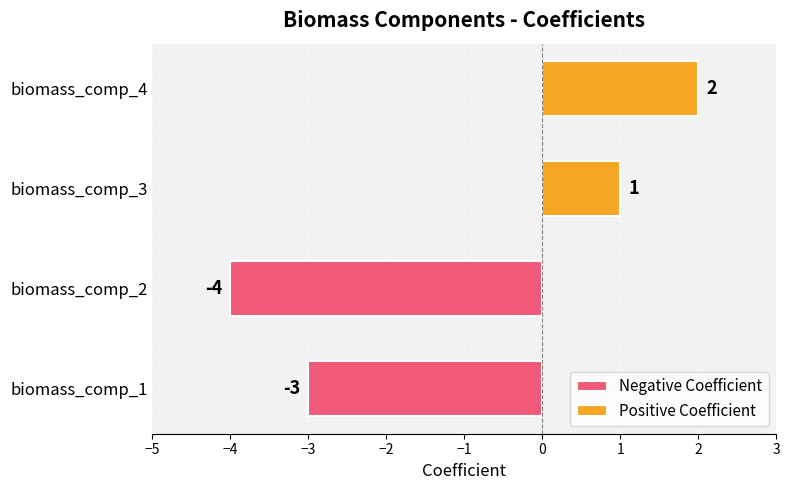

At how many categories does at least one series exceed -1?

2